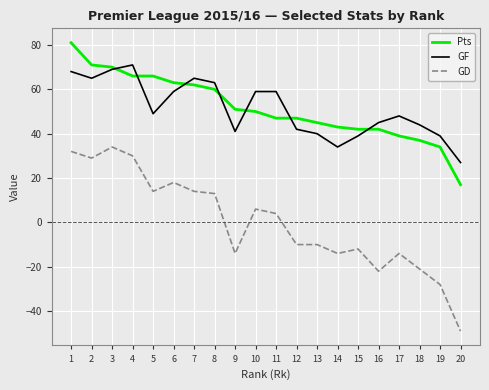

Which series has the widest spread of values?

GD